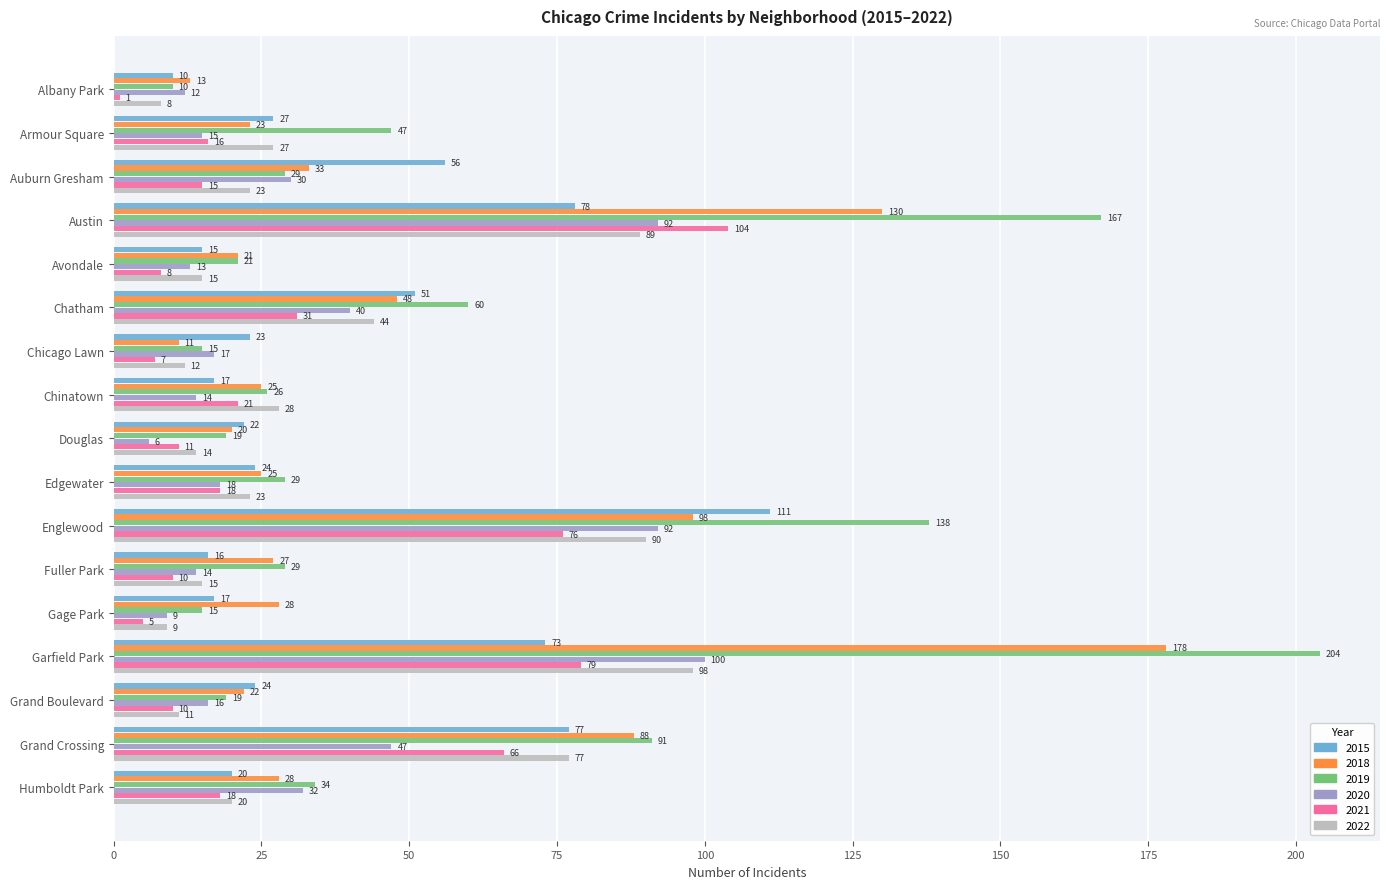

Which series has the largest total across all categories?

2019